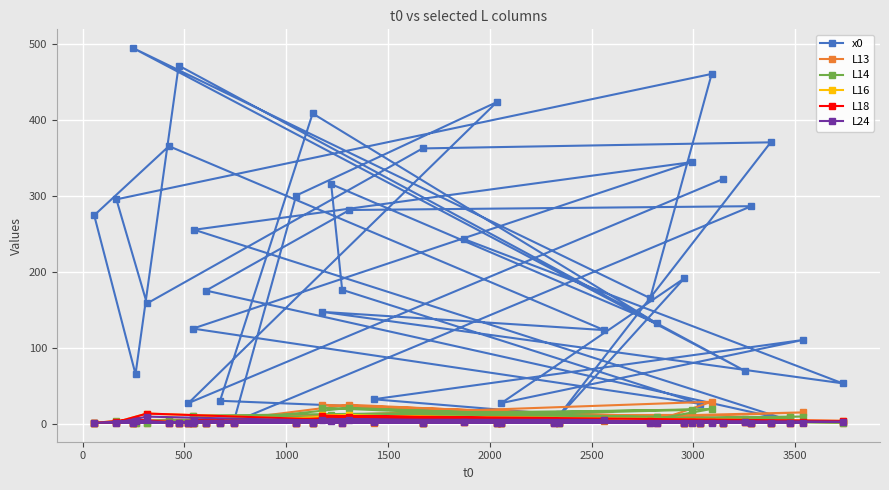

What is the maximum value shown in the chart?

494.0